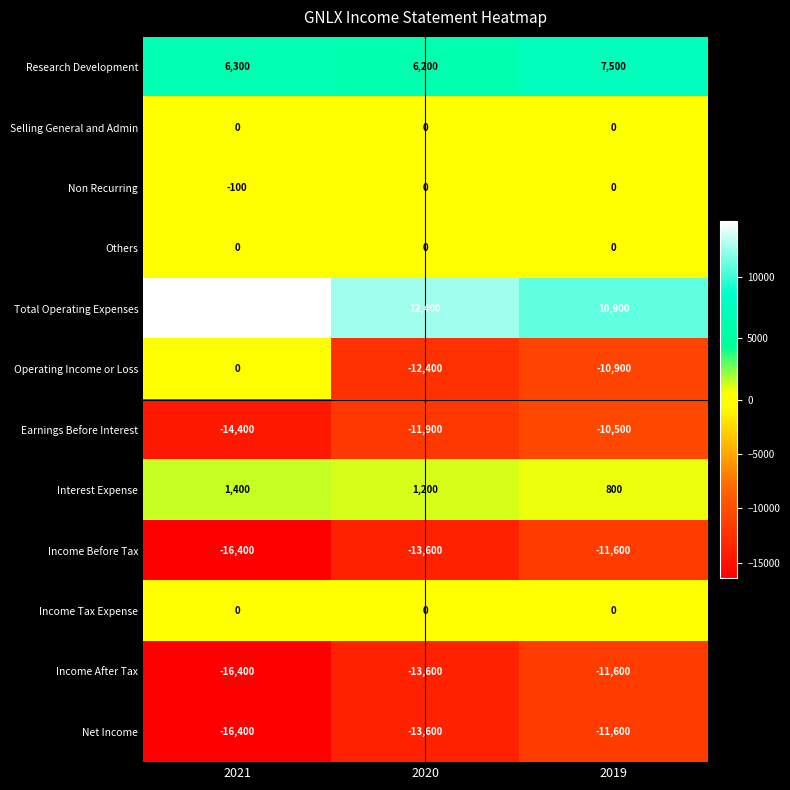

List the labels in order of Earnings Before Interest value, smallest first.

2021, 2020, 2019